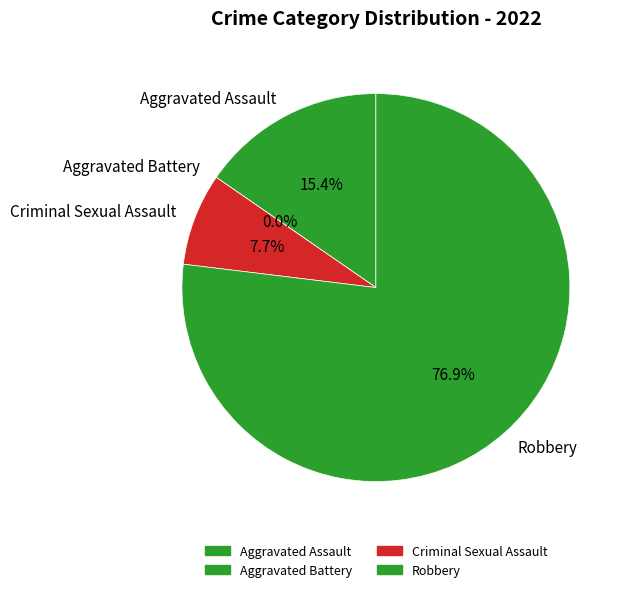

True or false: Robbery accounts for 77% of the total.

True